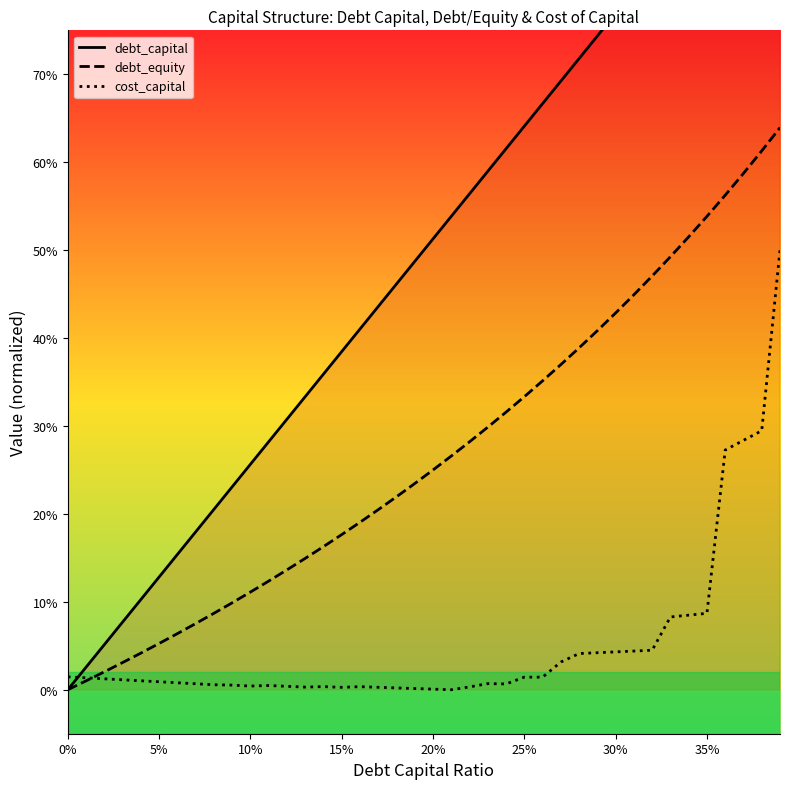

What is the maximum value for cost_capital?

0.5